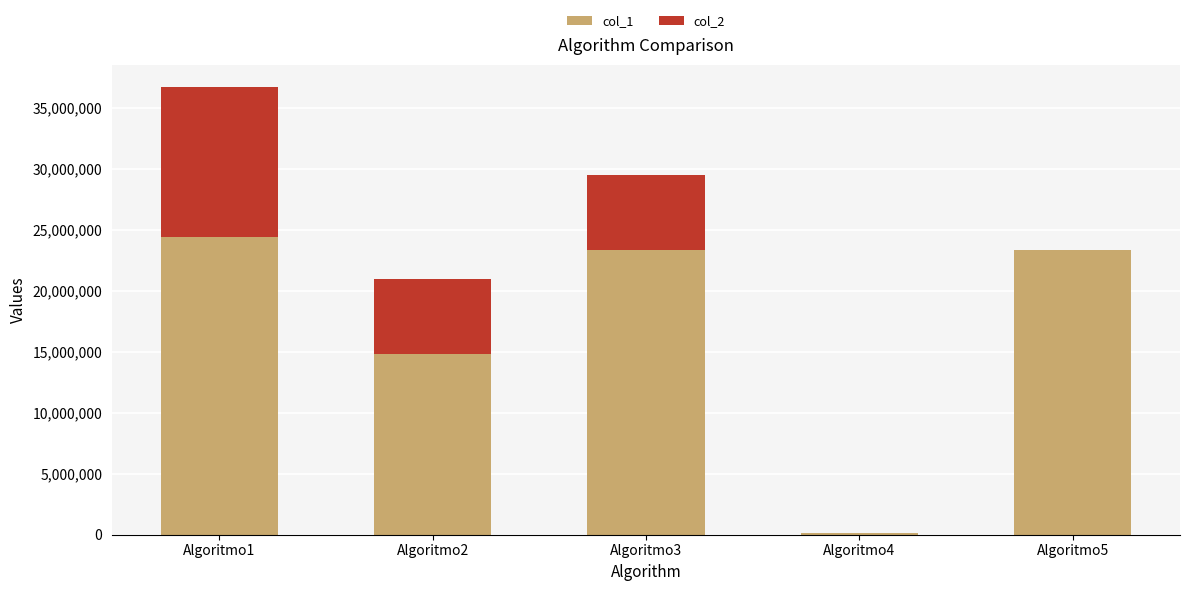

Which category has the highest value in the col_1 series?

Algoritmo1